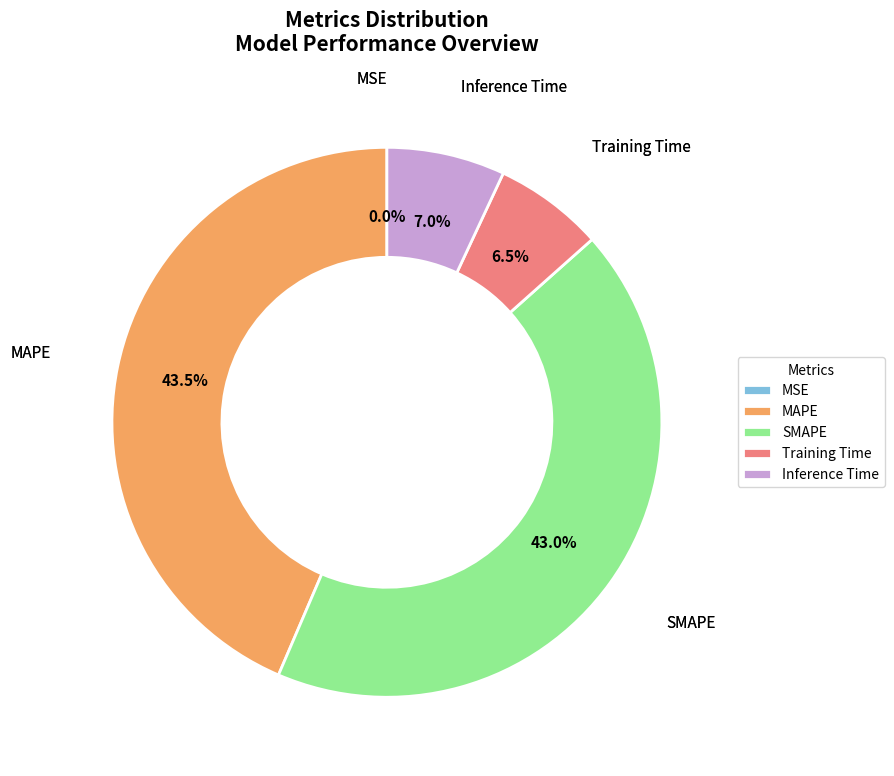

Which slice is the largest?

MAPE